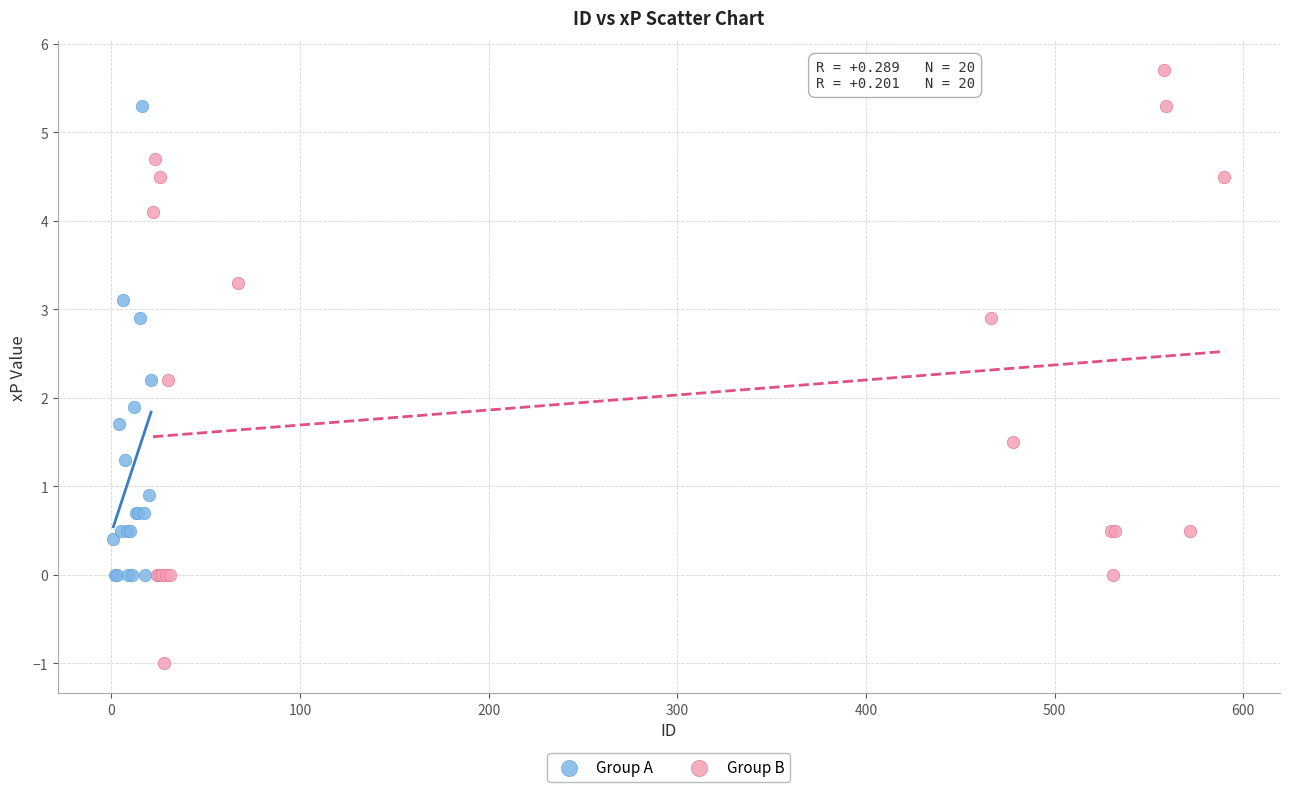

Which series contains the lowest Y value?

Group B